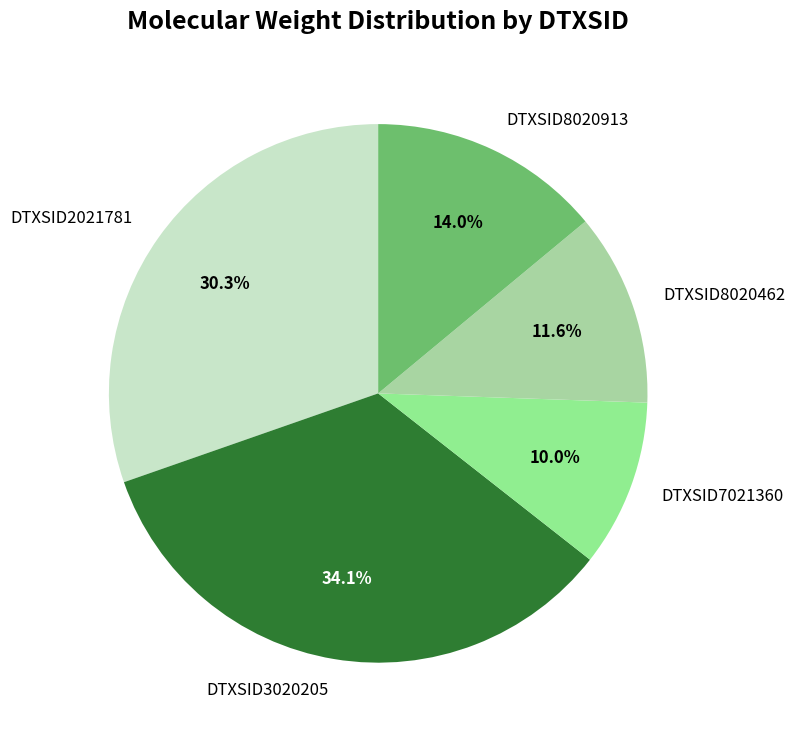

Which slice is the smallest?

DTXSID7021360